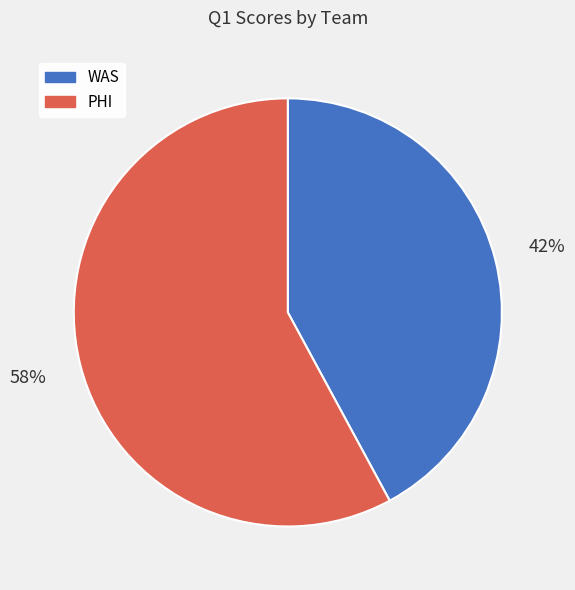

Approximately how many times larger is the value at WAS compared to PHI?

0.7